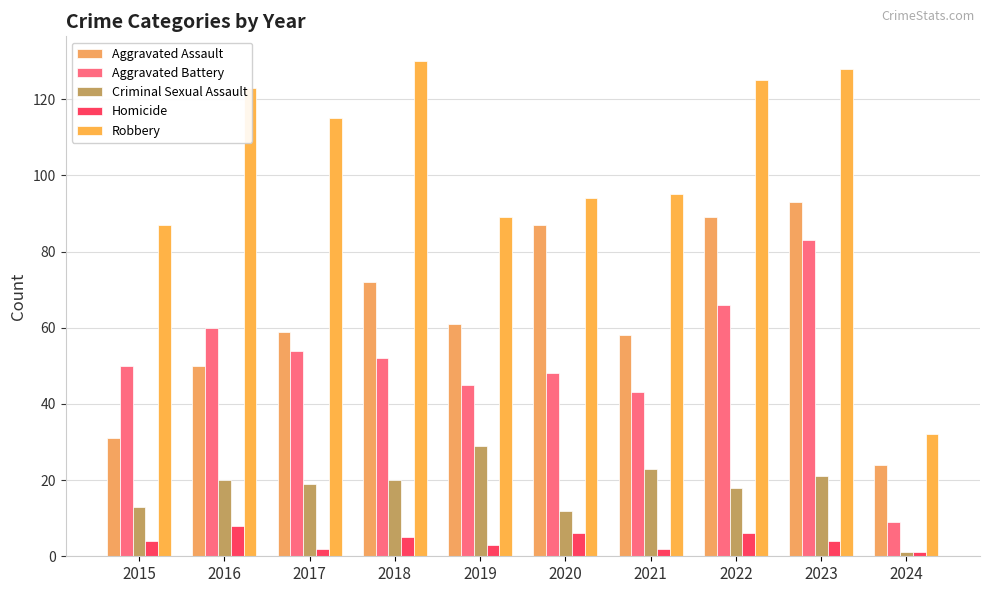

Which series has the widest spread of values?

Robbery